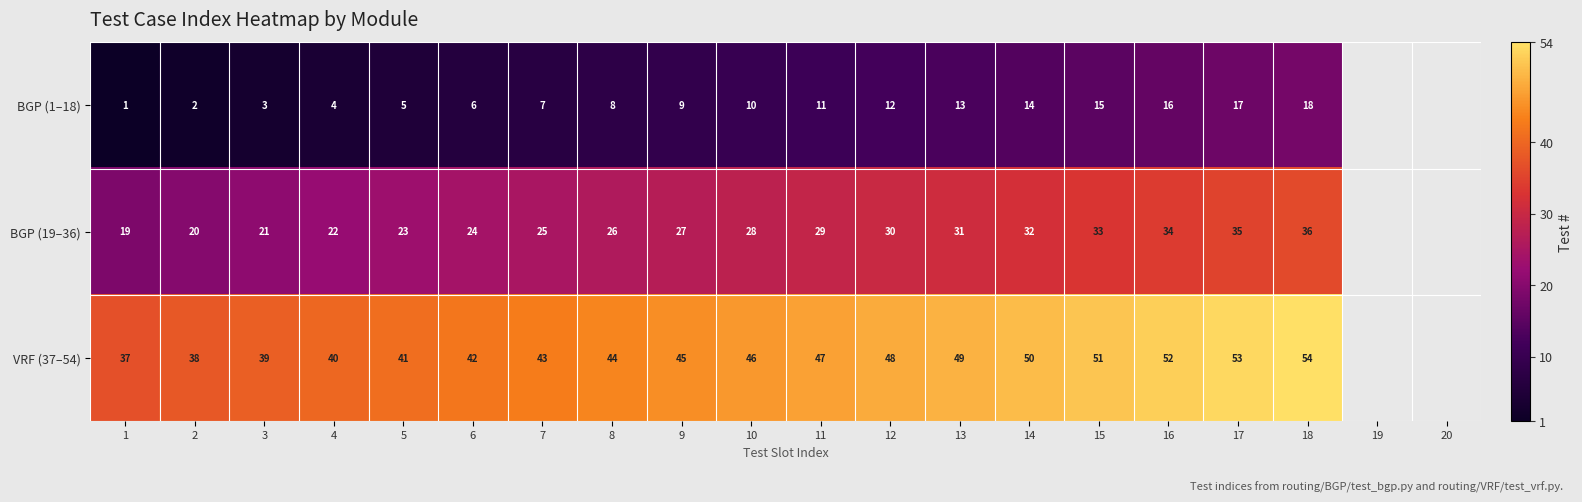

At how many categories does at least one series exceed 15?

18